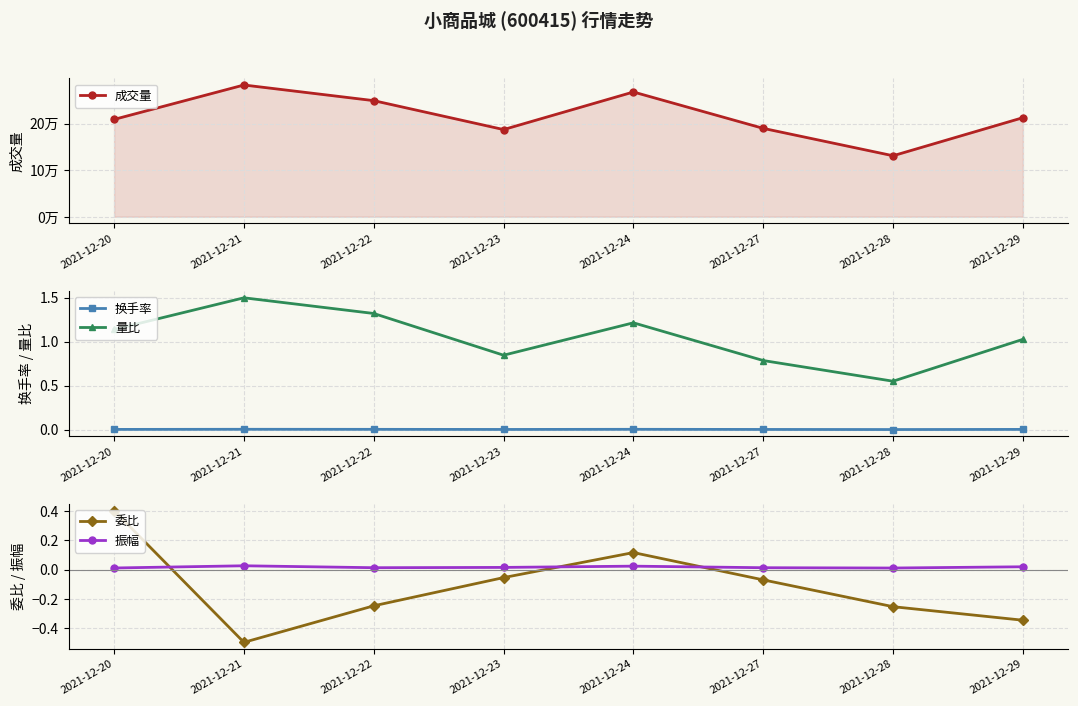

List the series in order of their peak value, highest first.

成交量, 量比, 委比, 振幅, 换手率